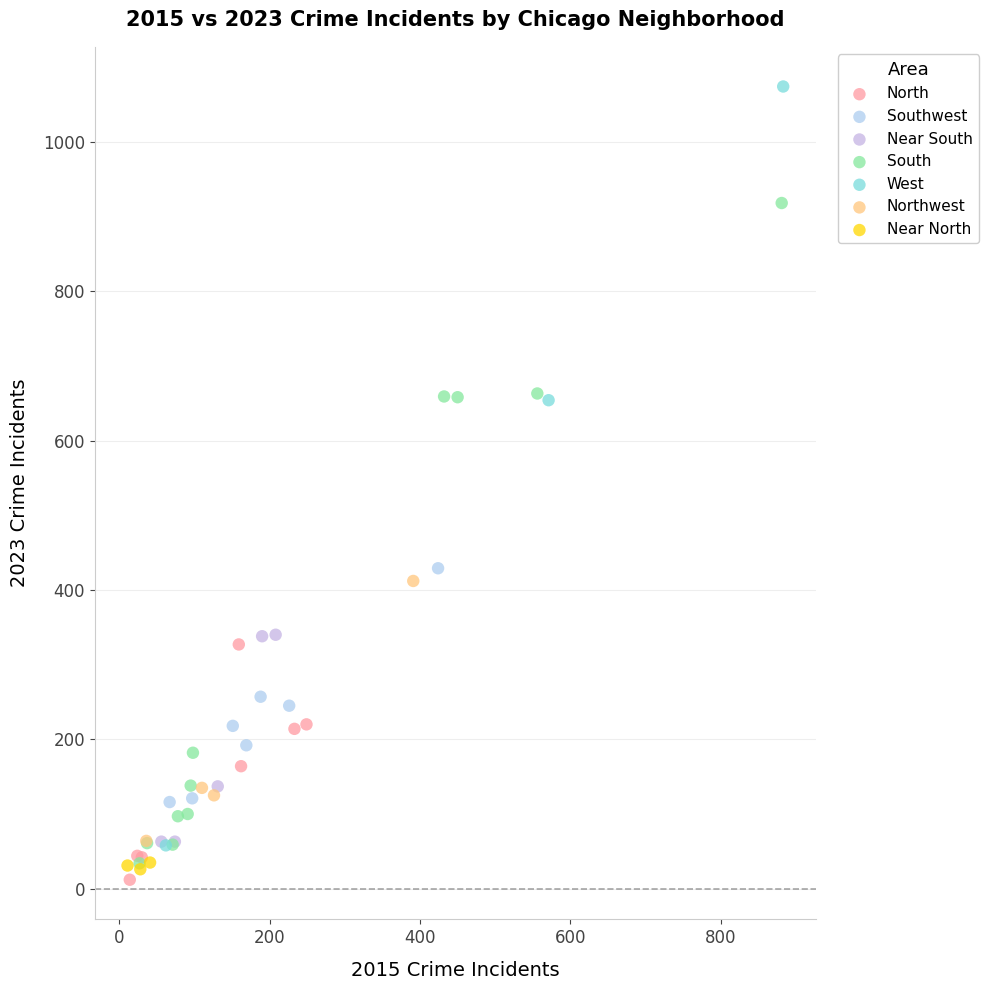

Which series has the widest spread of Y values?

West